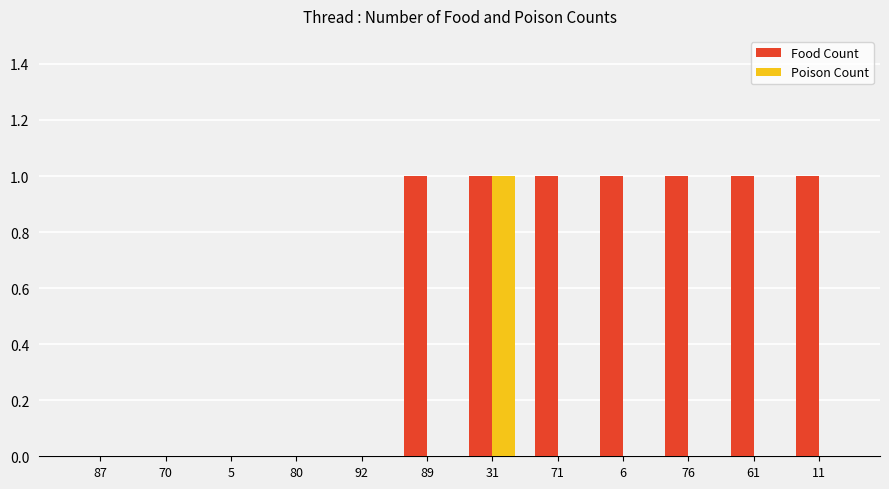

What are all the series names shown in the legend?

Food Count, Poison Count